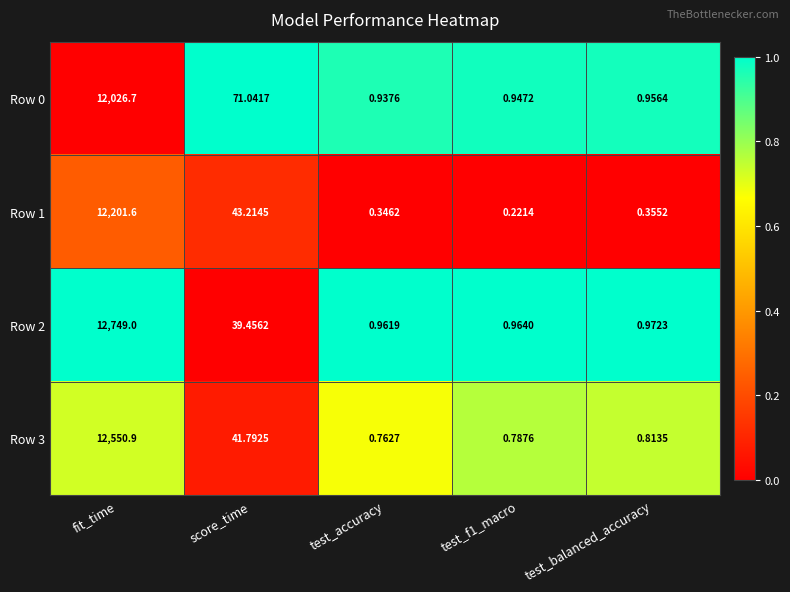

Where is Row 0 nearest to the value 6013?

score_time